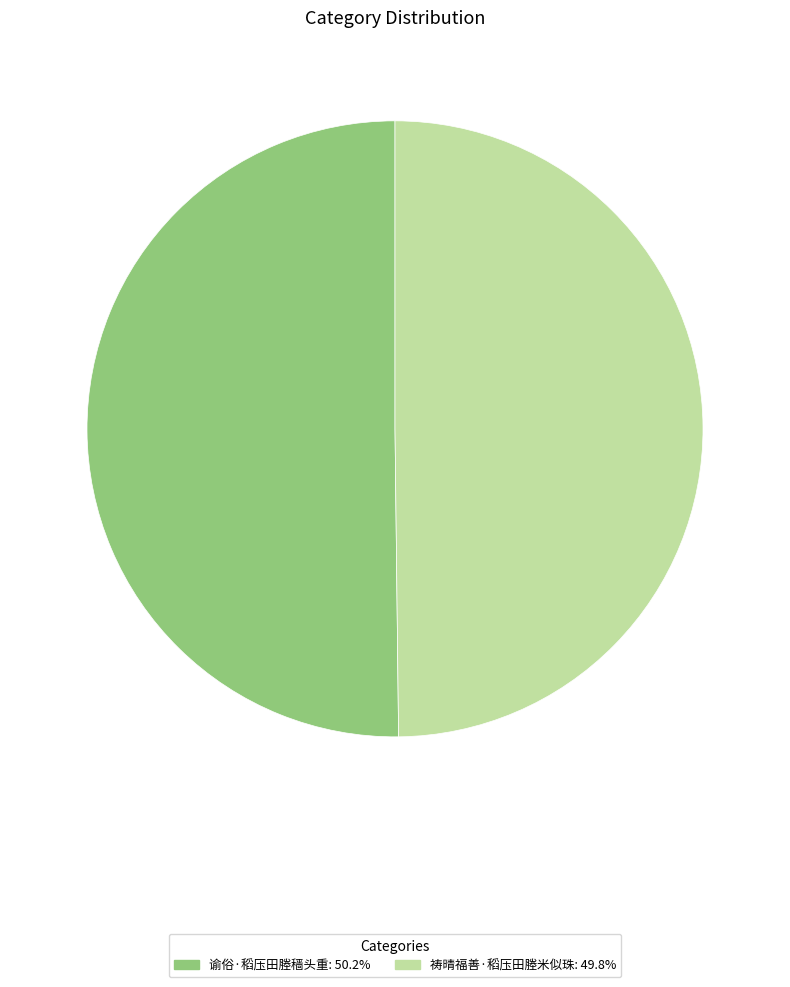

Is the sum of 谕俗·稻压田塍穑头重: 50.2% and 祷晴福善·稻压田塍米似珠: 49.8% greater than half?

Yes